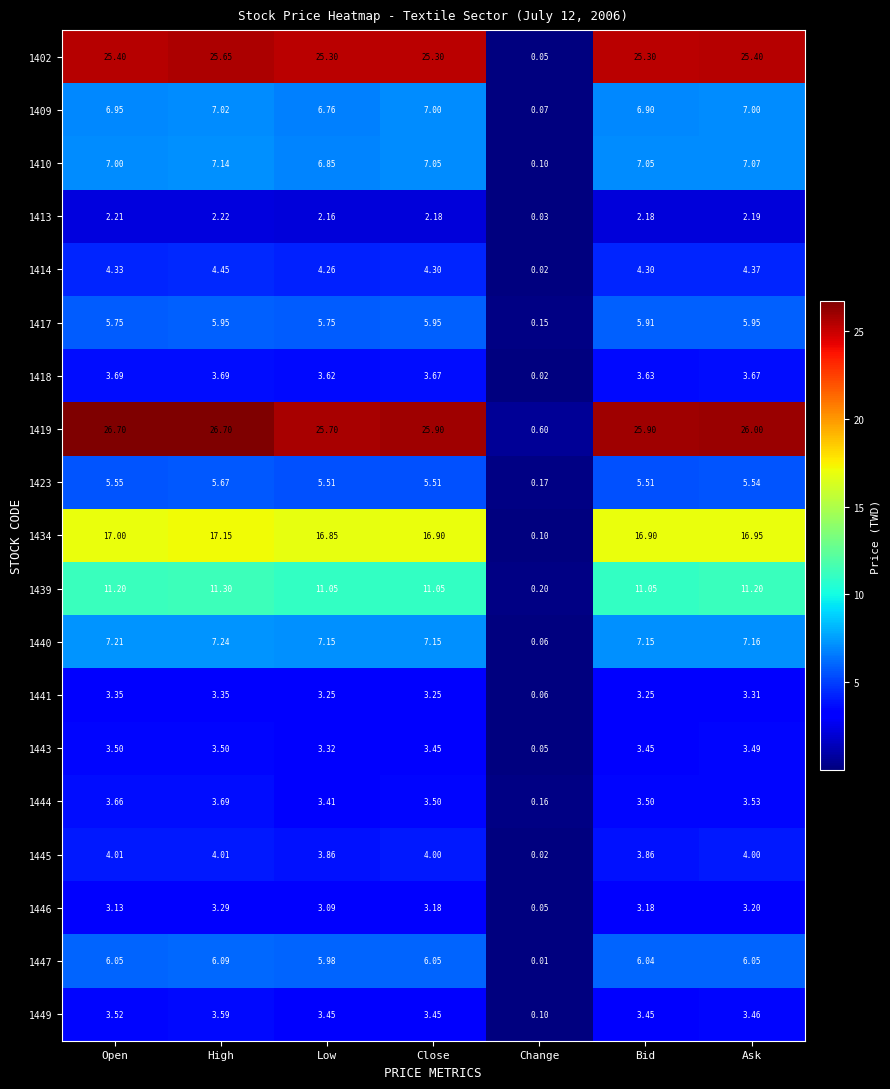

Which category has the lowest value in the 1441 series?

Change